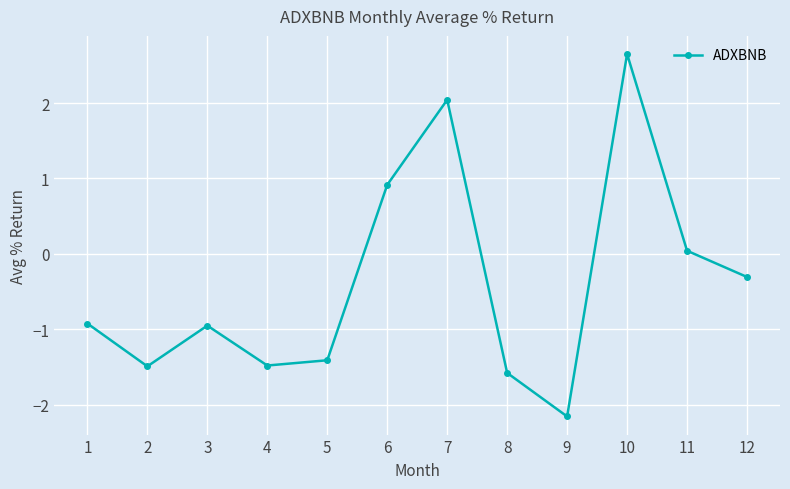

What is the value of the 4th point from the left?

-1.5